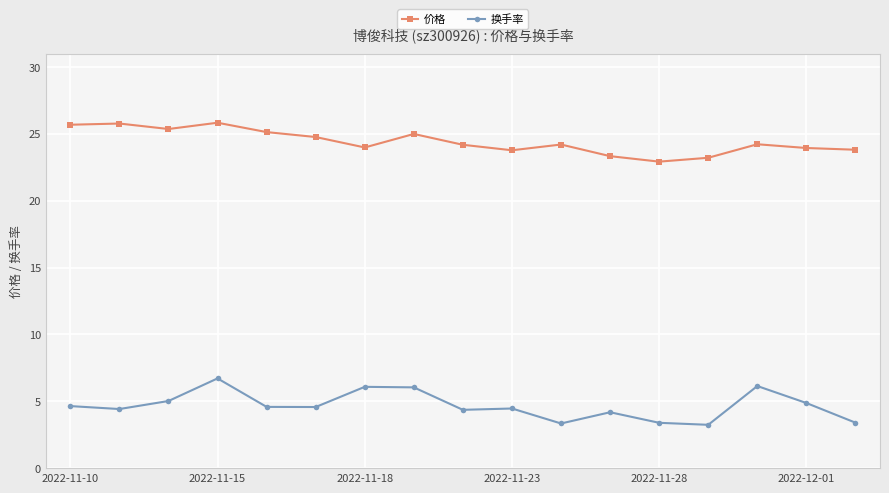

What are all the series names shown in the legend?

价格, 换手率